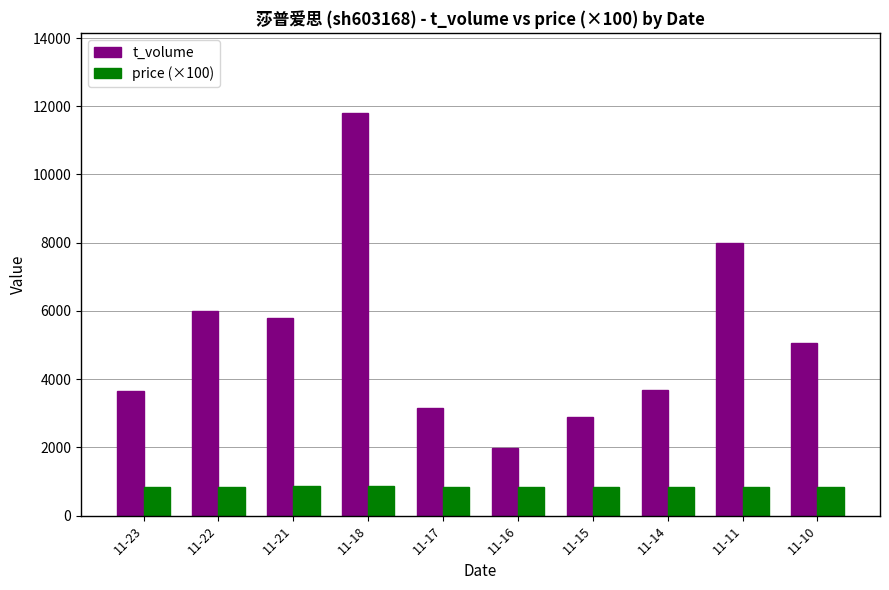

What is the total value across all series at 11-11?

8819.0